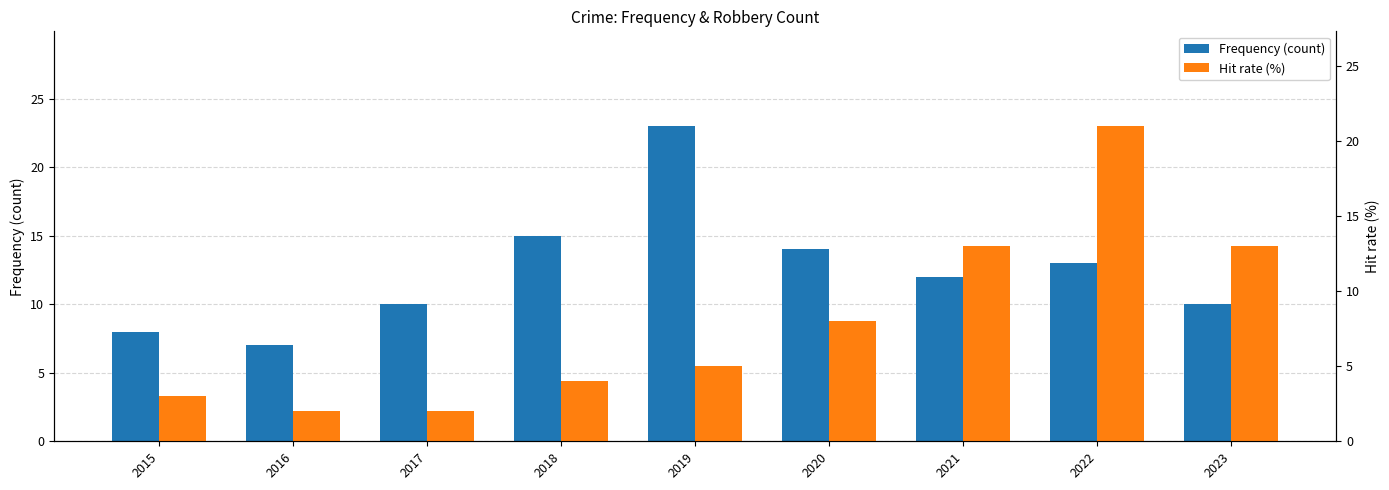

At which label does Frequency (count) first exceed 12?

2018